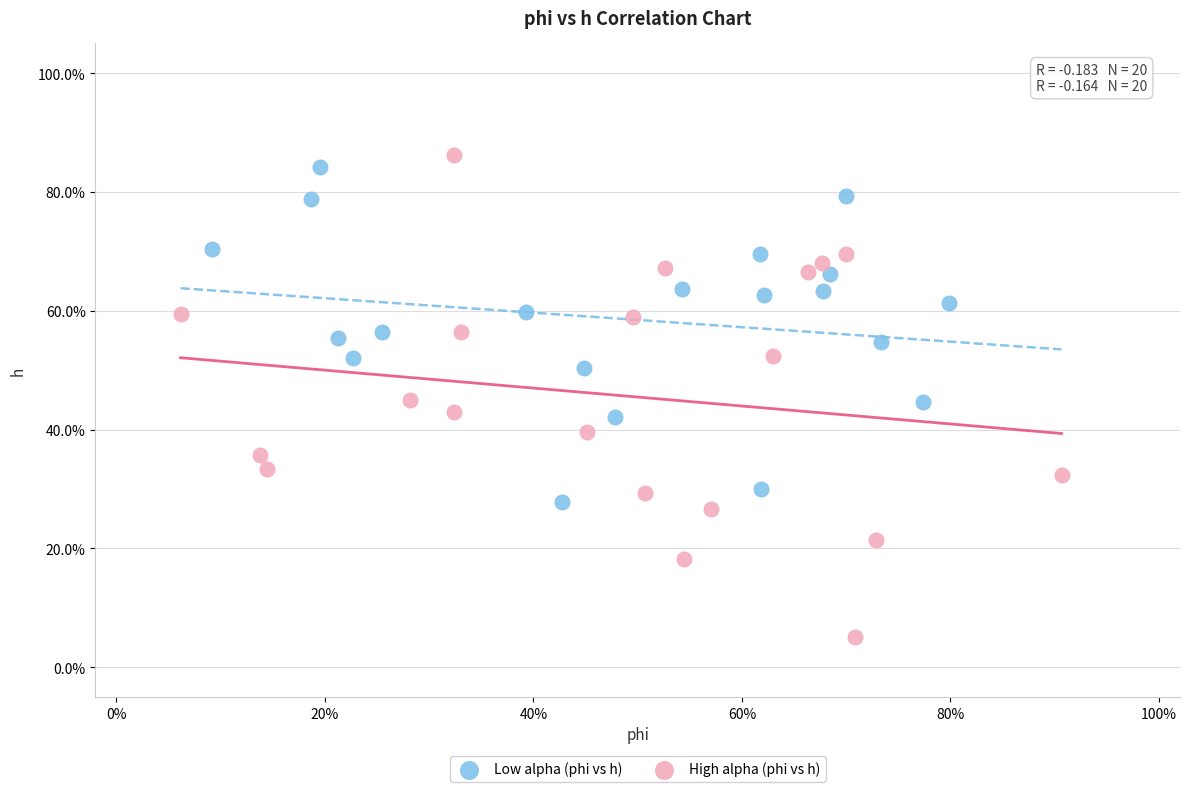

Which series contains the highest Y value?

High alpha (phi vs h)